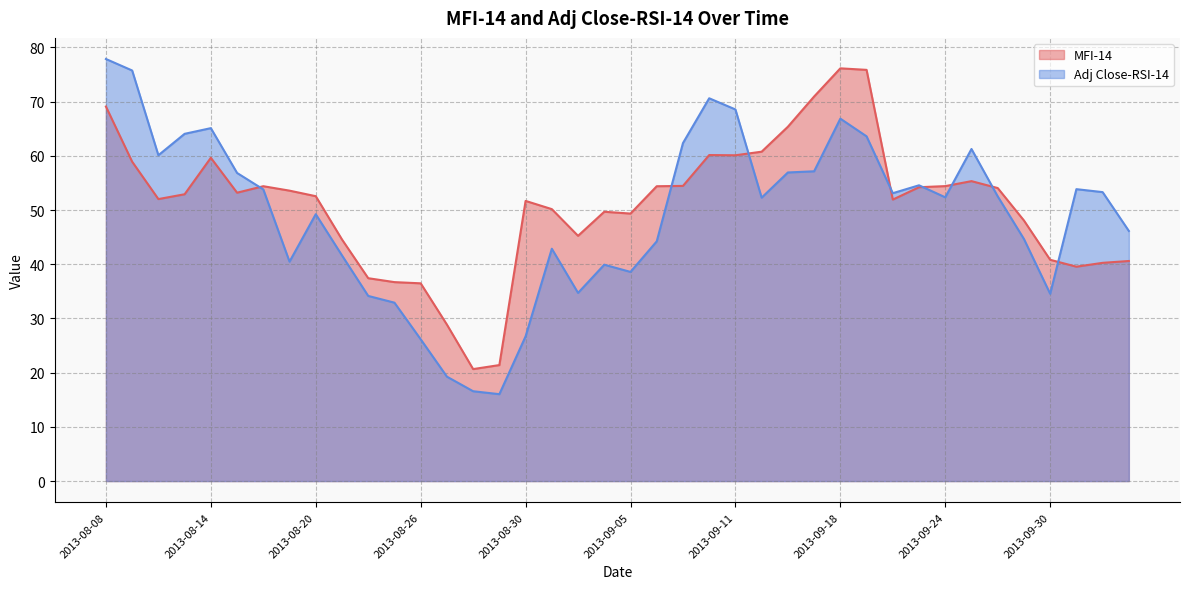

The Adj Close-RSI-14 series shows 41.1 at 2013-08-09. True or false?

False